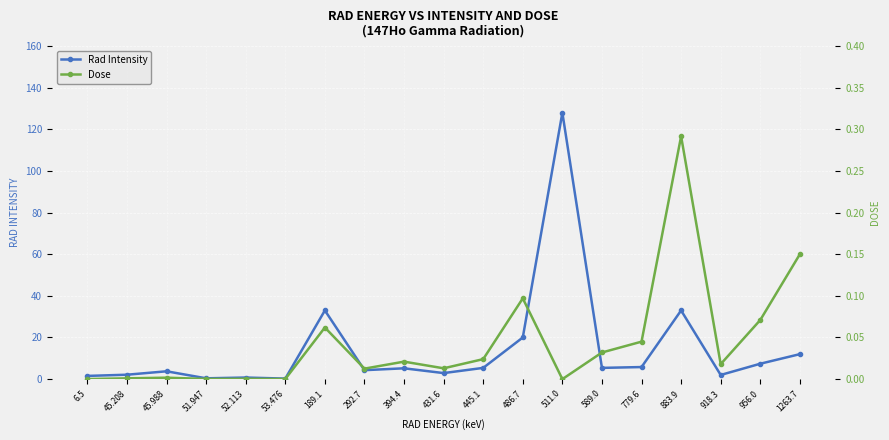

Rank the series by their maximum value, from lowest to highest.

Dose, Rad Intensity